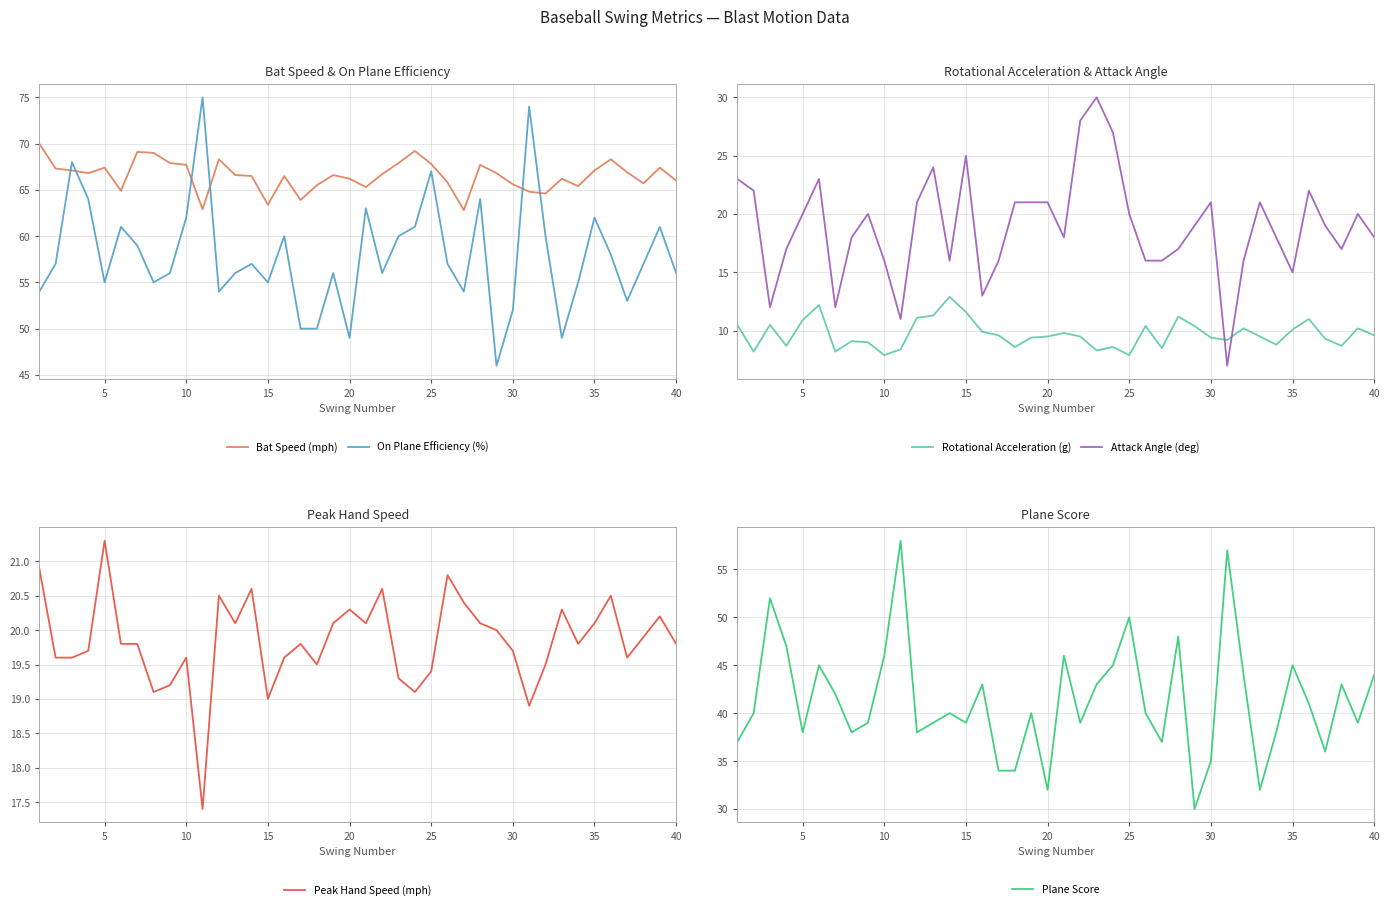

What is the lowest value of the Bat Speed (mph) series?

62.8